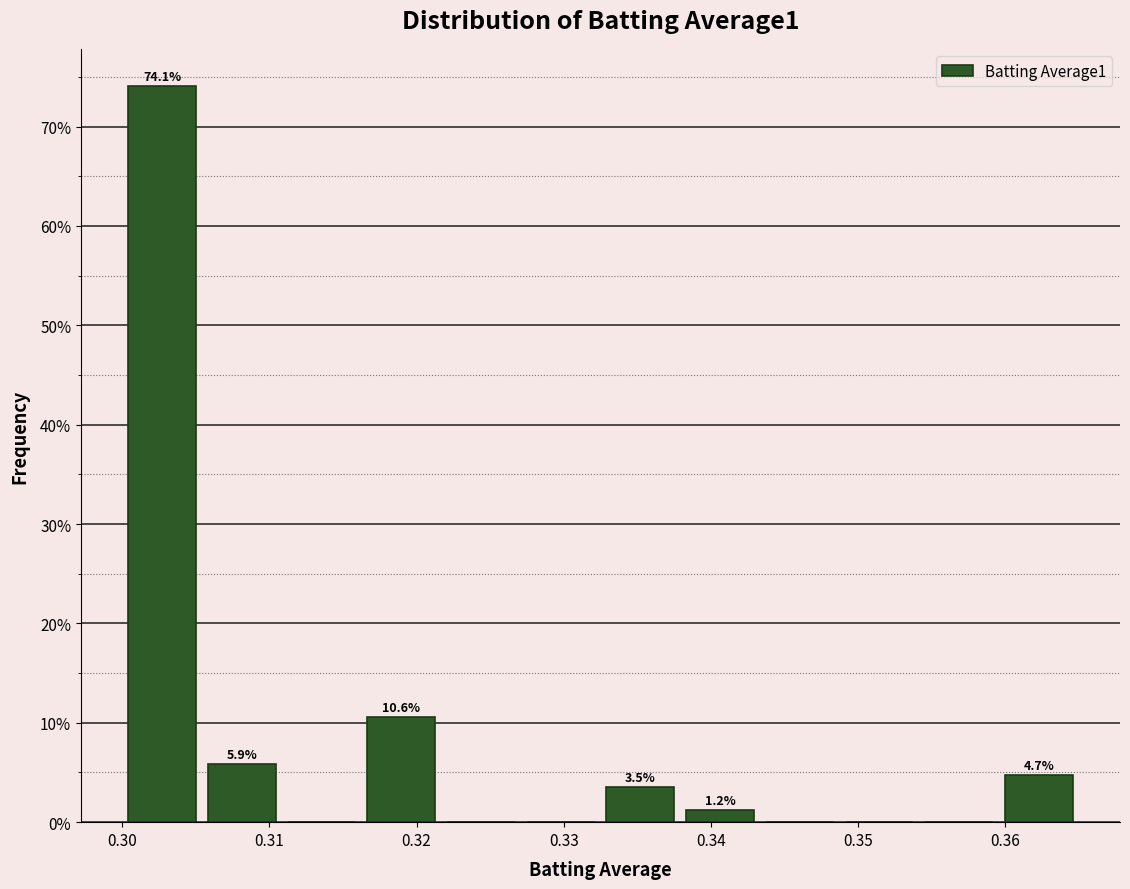

Which range on the x-axis has the tallest bar?

0.300 to 0.305